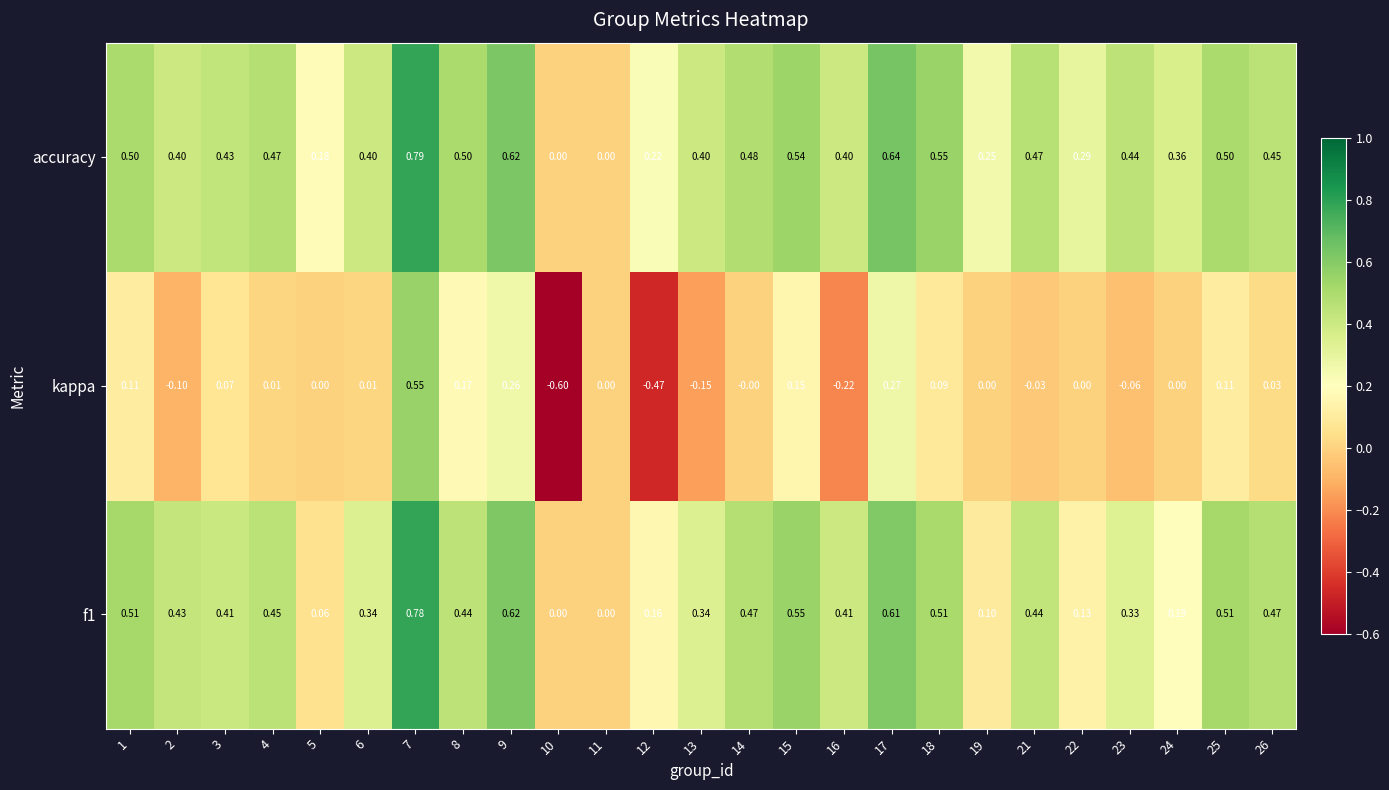

Which series has the widest spread of values?

kappa